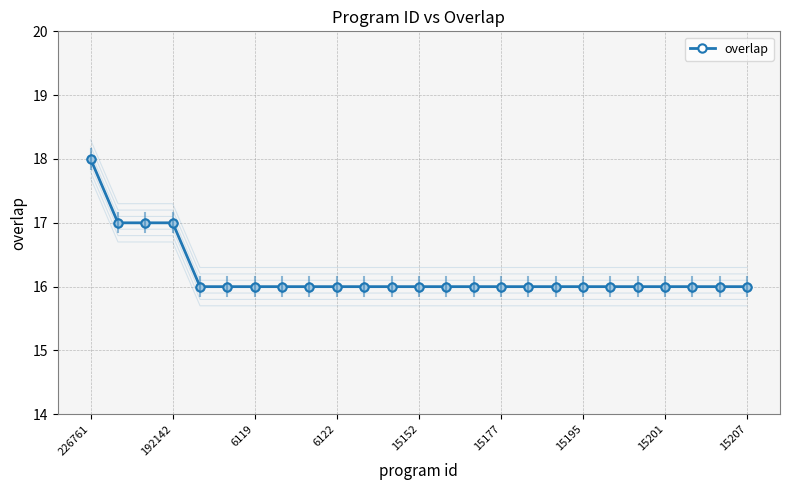

What is the smallest value displayed?

16